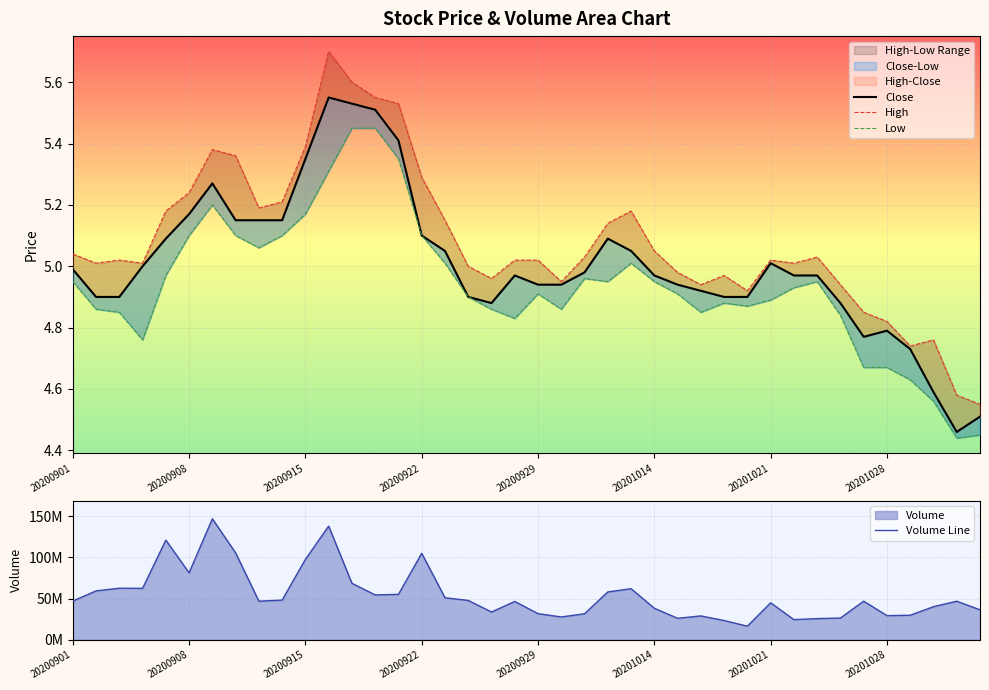

What is the lowest value of the Low series?

4.4